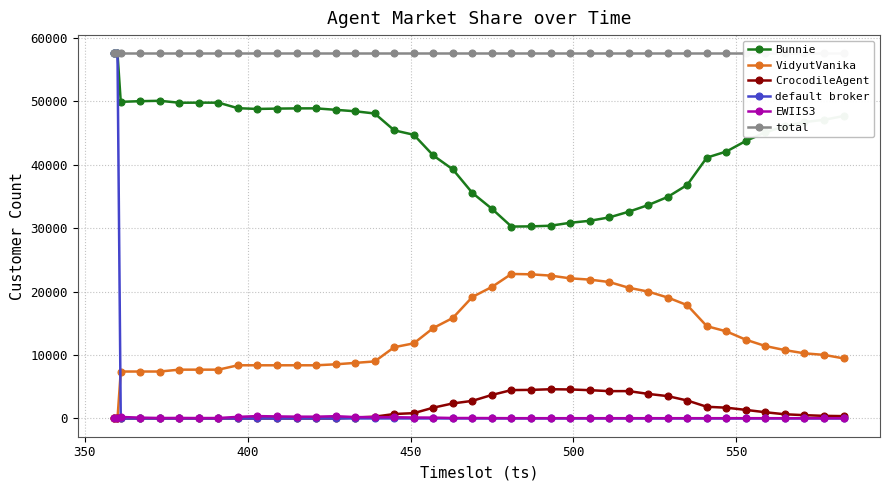

True or false: total has more than 1 interior local peaks.

False